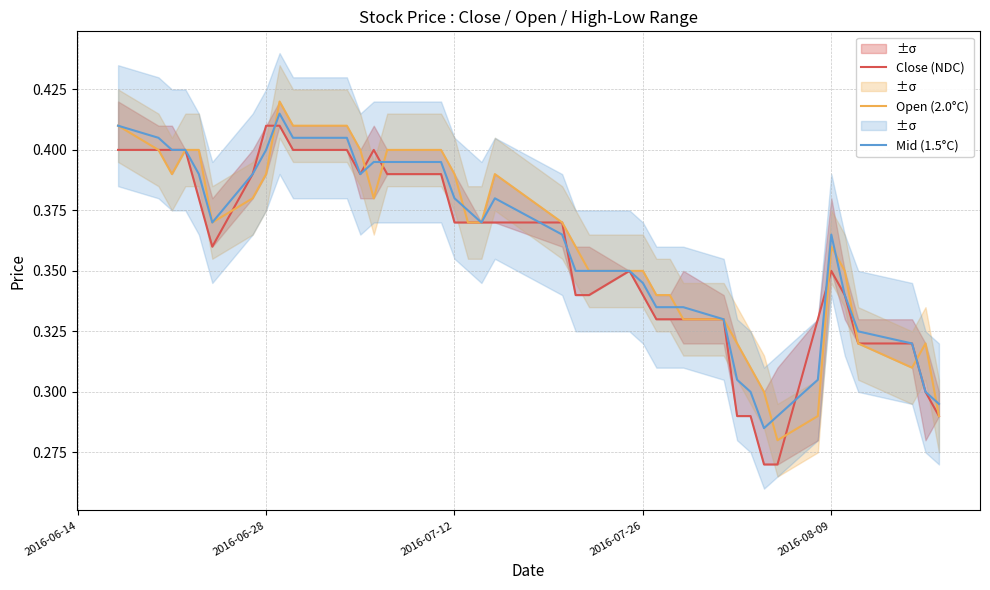

Which series has the largest range (max minus min)?

Close (NDC)